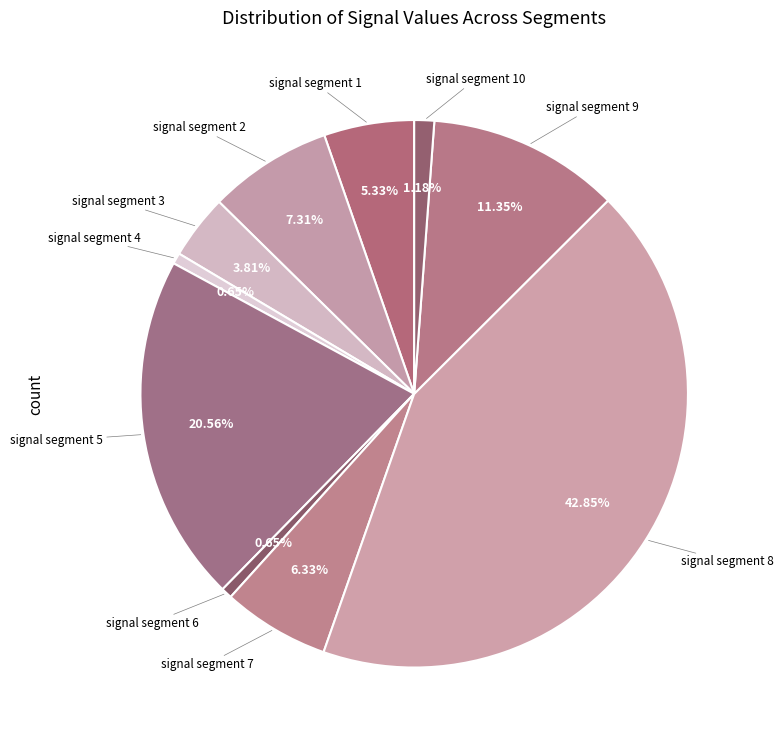

Count the number of slices in the pie.

10